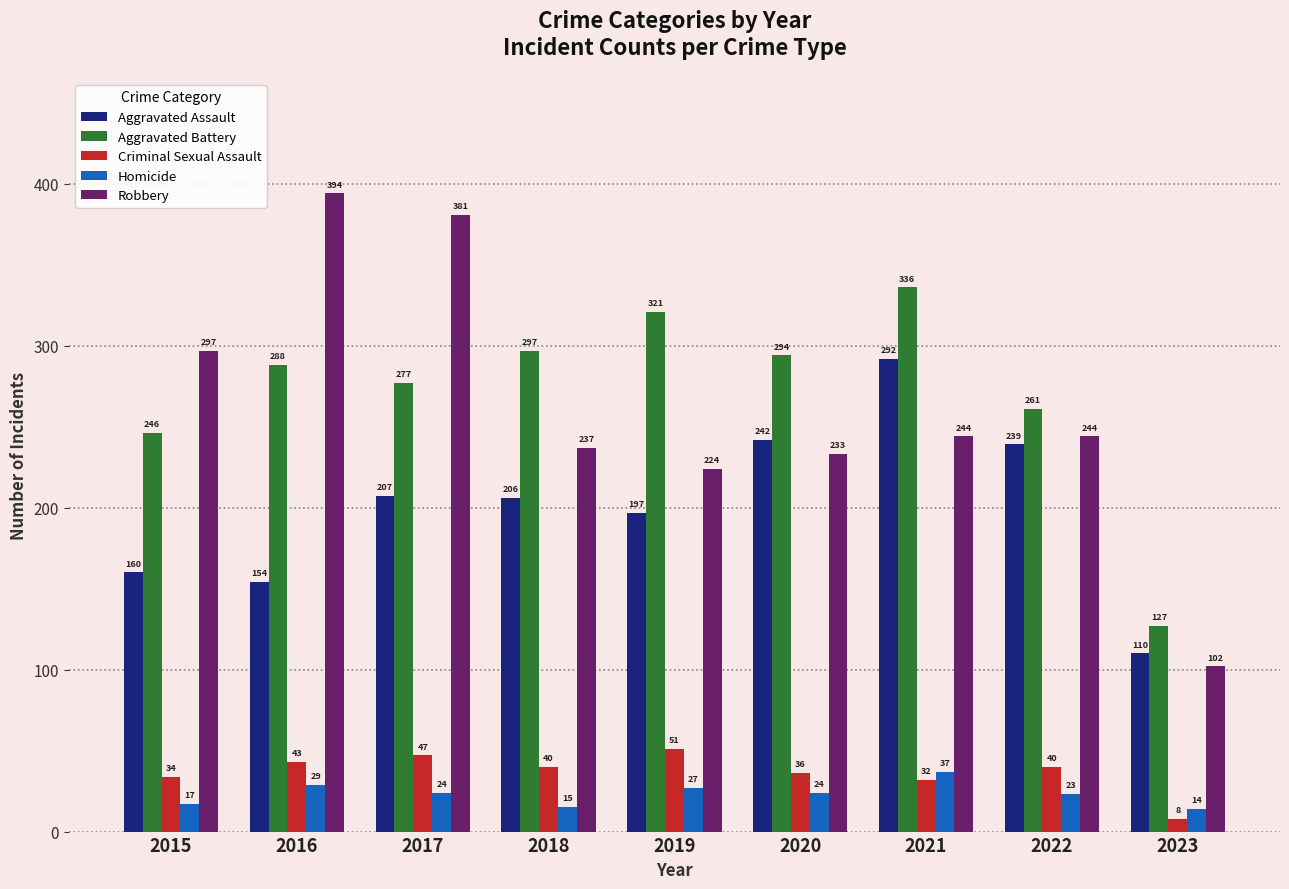

At how many categories does at least one series exceed 42?

9